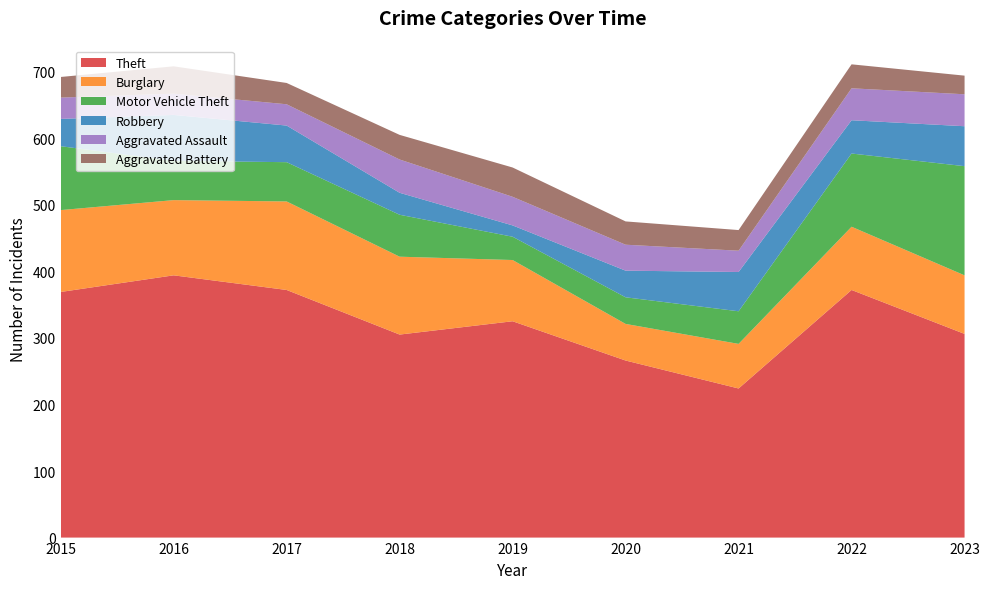

Reading left to right, transcribe all the data shown in this chart.

Theft: 2015=369	2016=394	2017=372	2018=305	2019=325	2020=266	2021=224	2022=372	2023=306
Burglary: 2015=123	2016=113	2017=133	2018=117	2019=92	2020=55	2021=67	2022=95	2023=88
Motor Vehicle Theft: 2015=96	2016=59	2017=59	2018=63	2019=35	2020=40	2021=49	2022=110	2023=164
Robbery: 2015=41	2016=69	2017=55	2018=33	2019=17	2020=40	2021=59	2022=50	2023=60
Aggravated Assault: 2015=32	2016=32	2017=32	2018=50	2019=43	2020=39	2021=32	2022=48	2023=48
Aggravated Battery: 2015=31	2016=41	2017=32	2018=37	2019=44	2020=35	2021=31	2022=36	2023=28